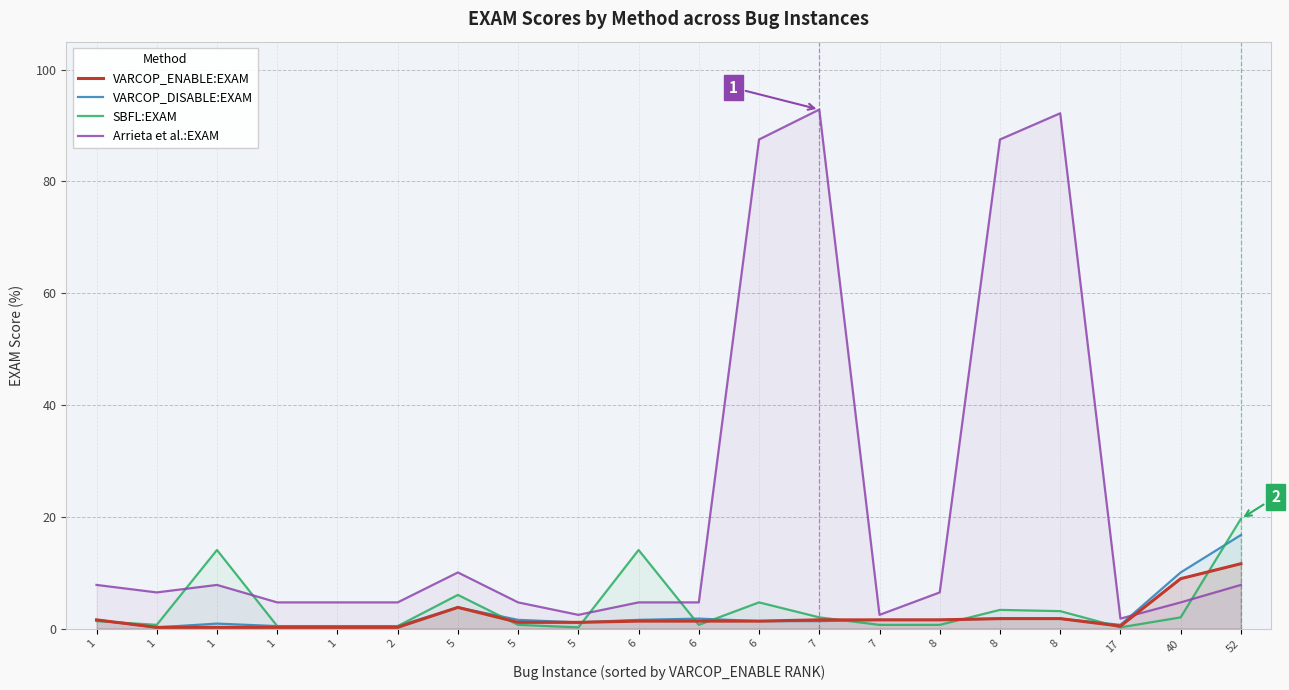

What is the difference between the maximum and minimum values in the Arrieta et al.:EXAM series?

91.1